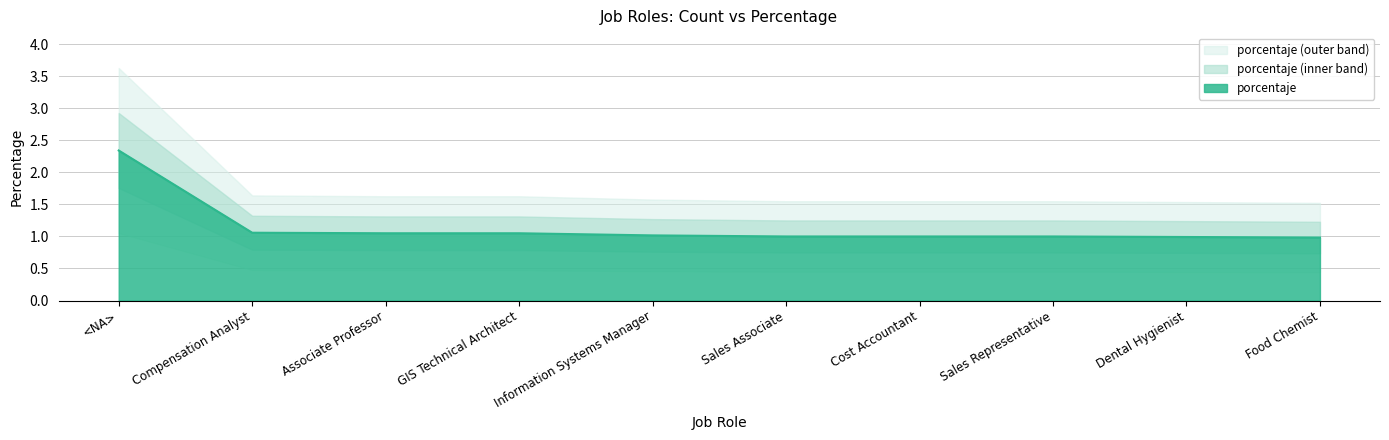

How many distinct data groups are displayed?

1